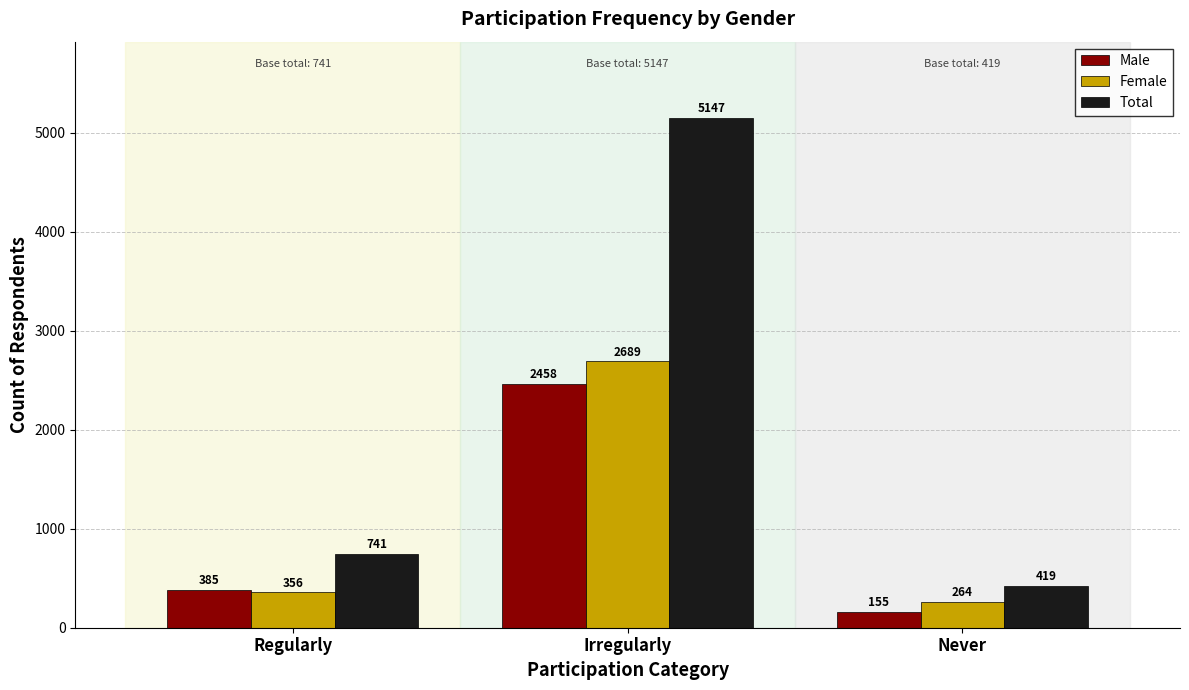

What is the label of the 3rd bar from the right?

Regularly